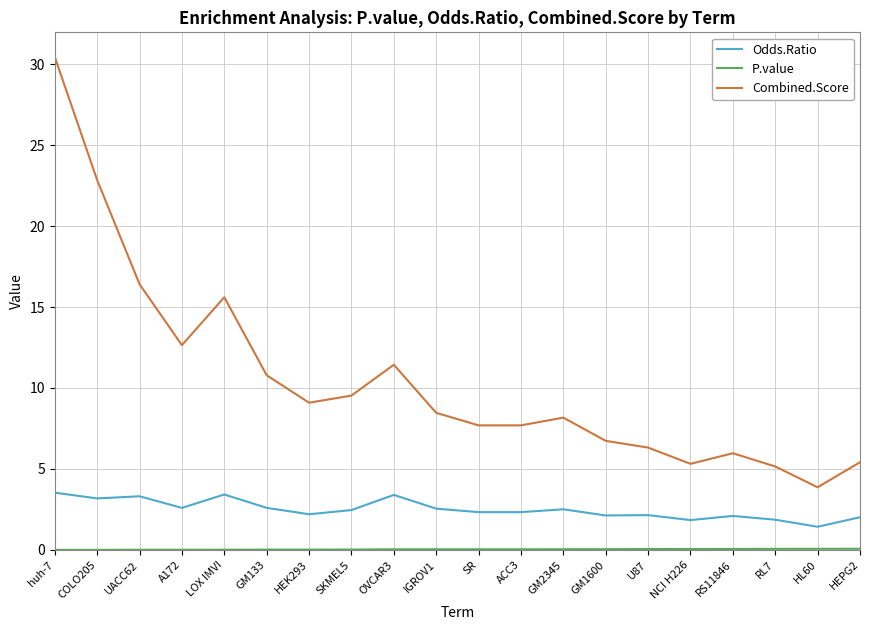

Is it true that Combined.Score equals 6.7 at GM1600?

True